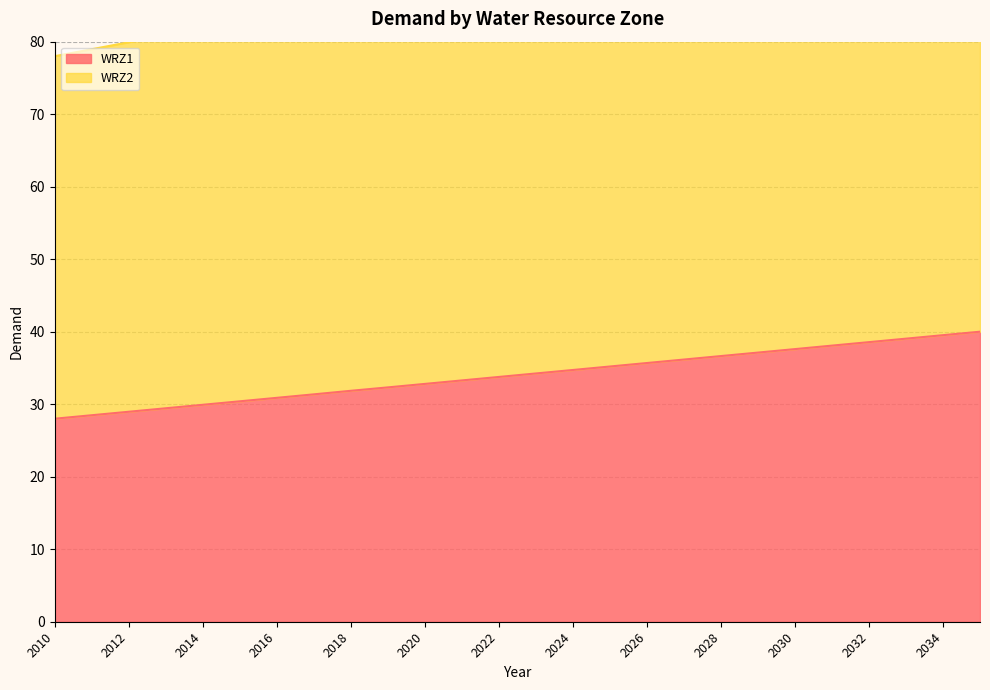

Reading right to left, transcribe all the data shown in this chart.

WRZ1: 2035=40.0	2034=39.5	2033=39.0	2032=38.6	2031=38.1	2030=37.6	2029=37.1	2028=36.6	2027=36.2	2026=35.7	2025=35.2	2024=34.7	2023=34.2	2022=33.8	2021=33.3	2020=32.8	2019=32.3	2018=31.9	2017=31.4	2016=30.9	2015=30.4	2014=29.9	2013=29.4	2012=29.0	2011=28.5	2010=28.0
WRZ2: 2035=110.0	2034=101.0	2033=100.1	2032=99.1	2031=98.2	2030=97.2	2029=96.2	2028=95.3	2027=94.3	2026=93.4	2025=92.4	2024=91.4	2023=90.5	2022=89.5	2021=88.6	2020=87.6	2019=86.6	2018=85.7	2017=84.7	2016=83.8	2015=82.8	2014=81.8	2013=80.9	2012=79.9	2011=79.0	2010=78.0